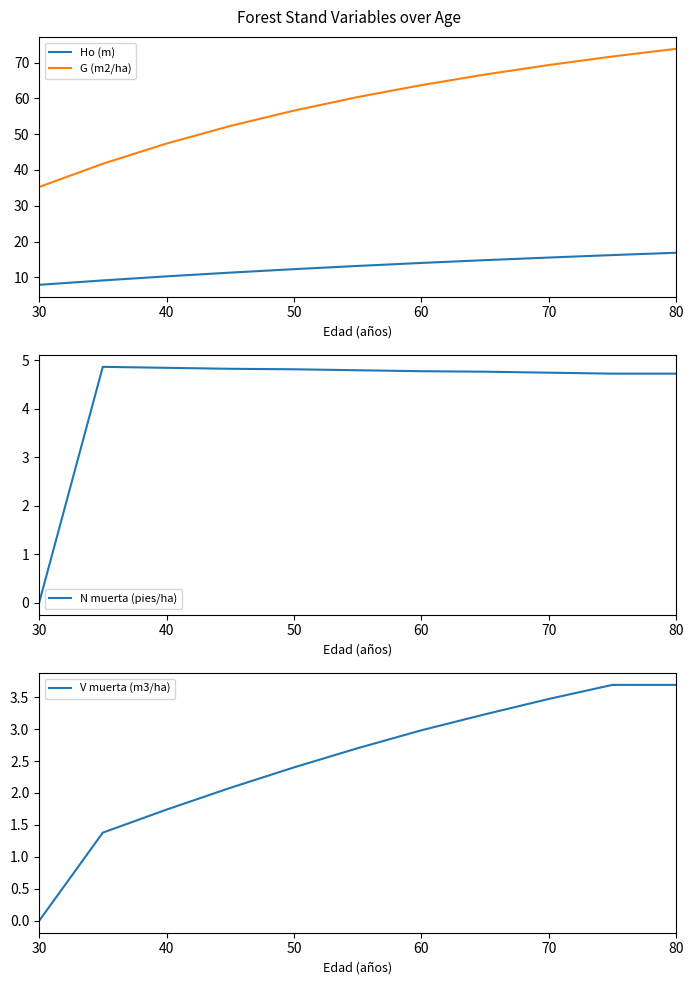

Is it true that G (m2/ha) equals 56.6 at 50?

True